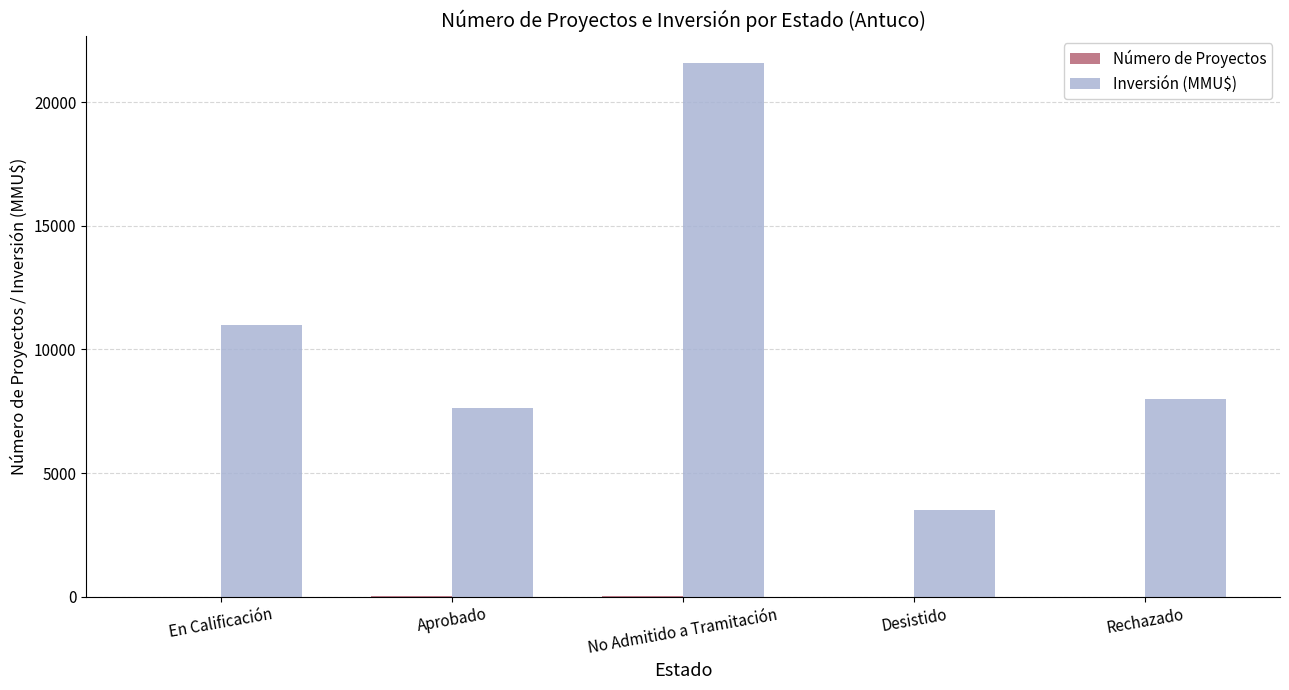

Between Desistido and Rechazado, which series saw the biggest shift?

Inversión (MMU$)